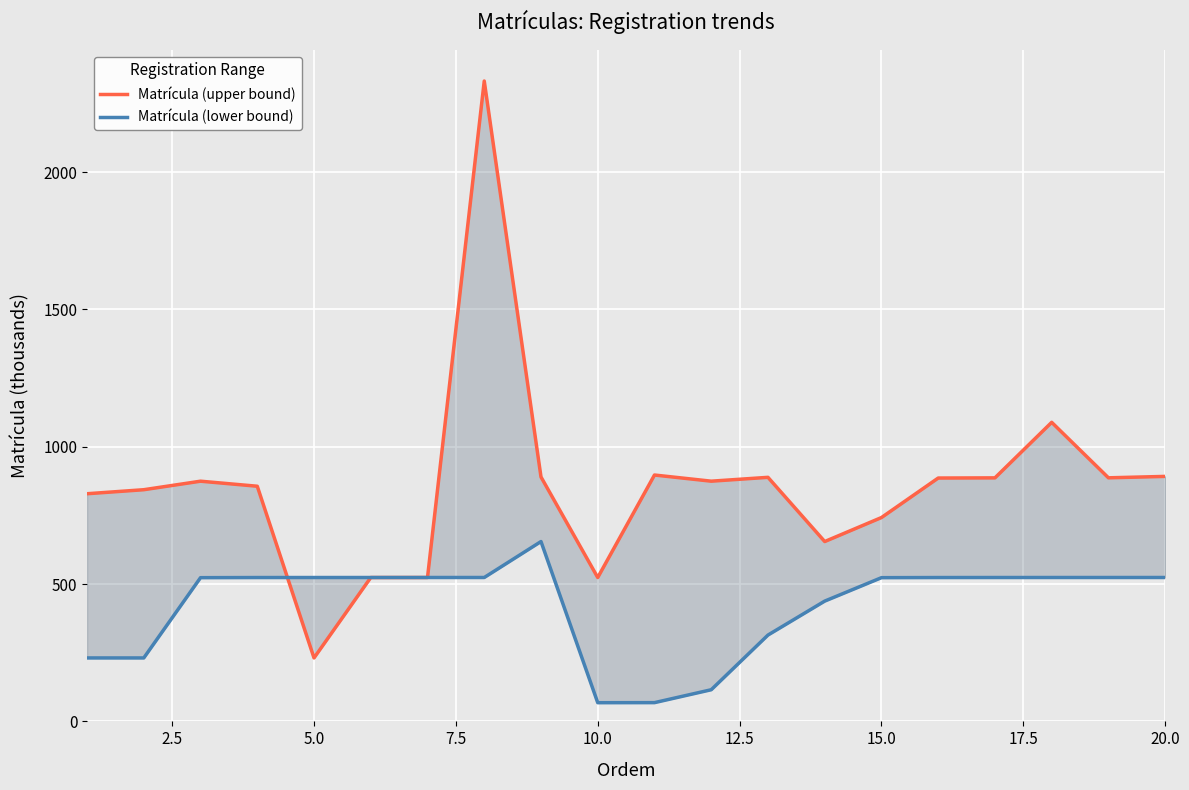

Which has a higher value, 14 or 2.5?

2.5